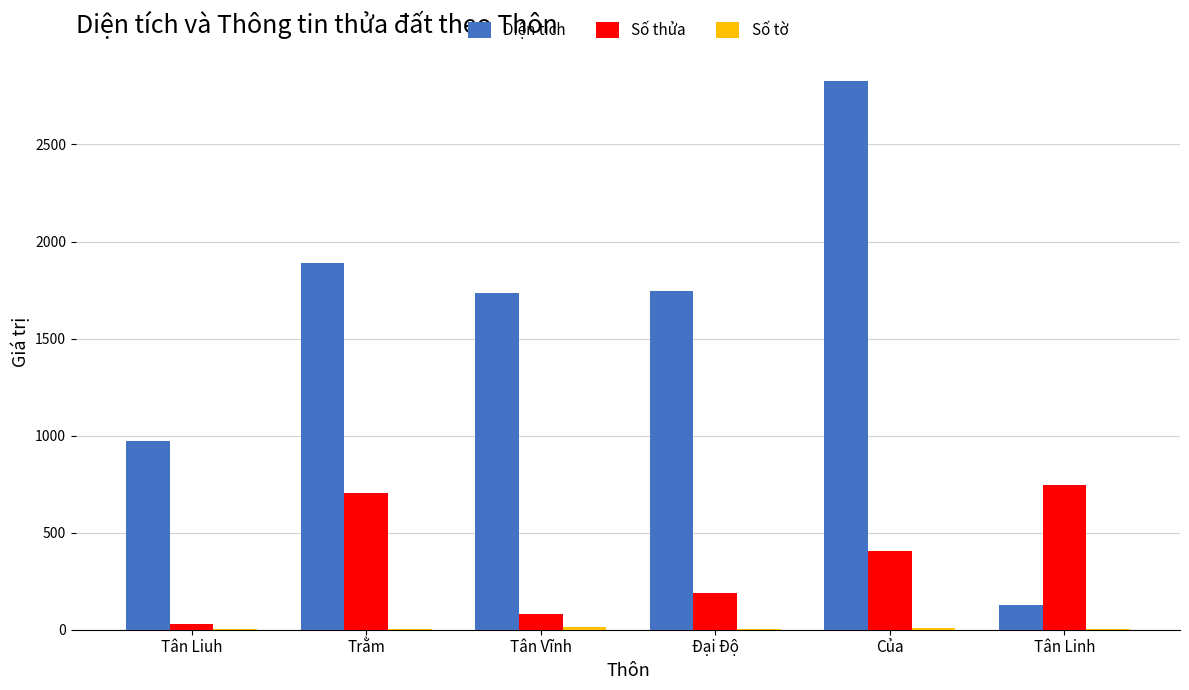

What is the highest value of the Số thửa series?

744.0